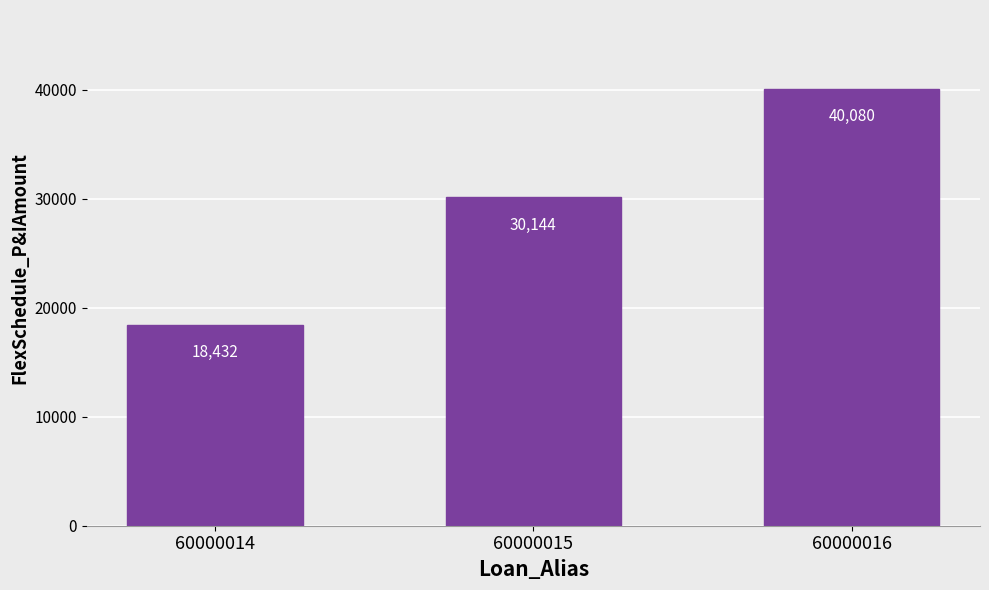

Between 60000014 and 60000016, which is larger?

60000016